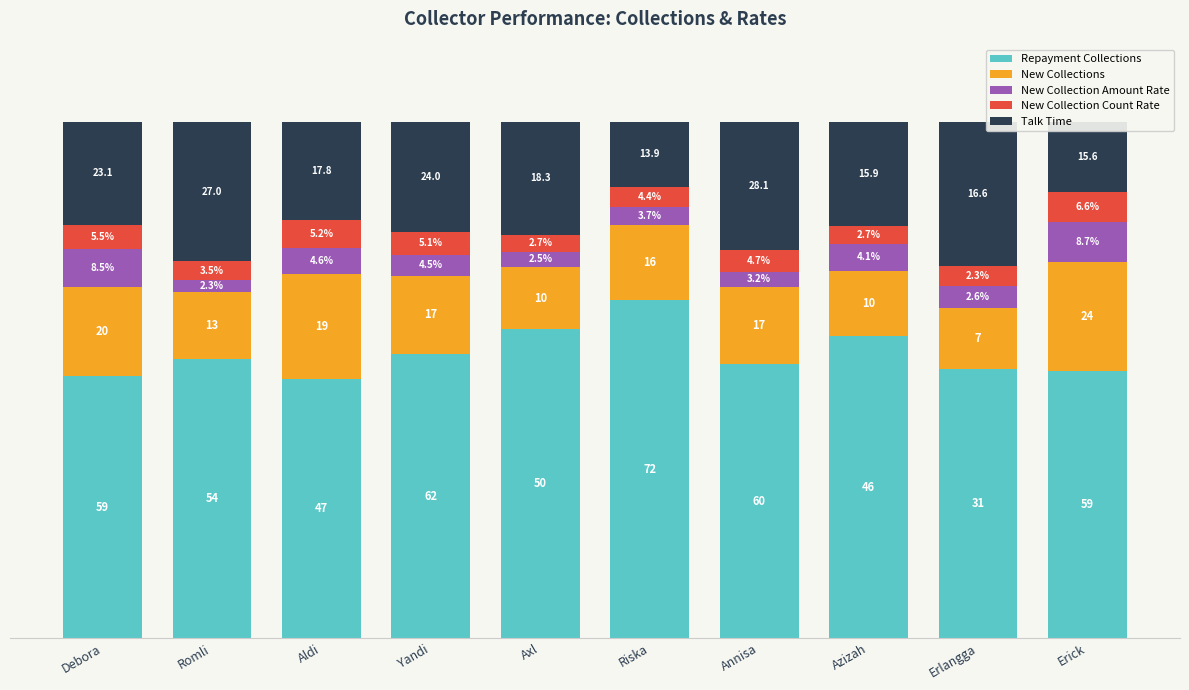

Are the bars grouped side by side (vs. stacked)?

No